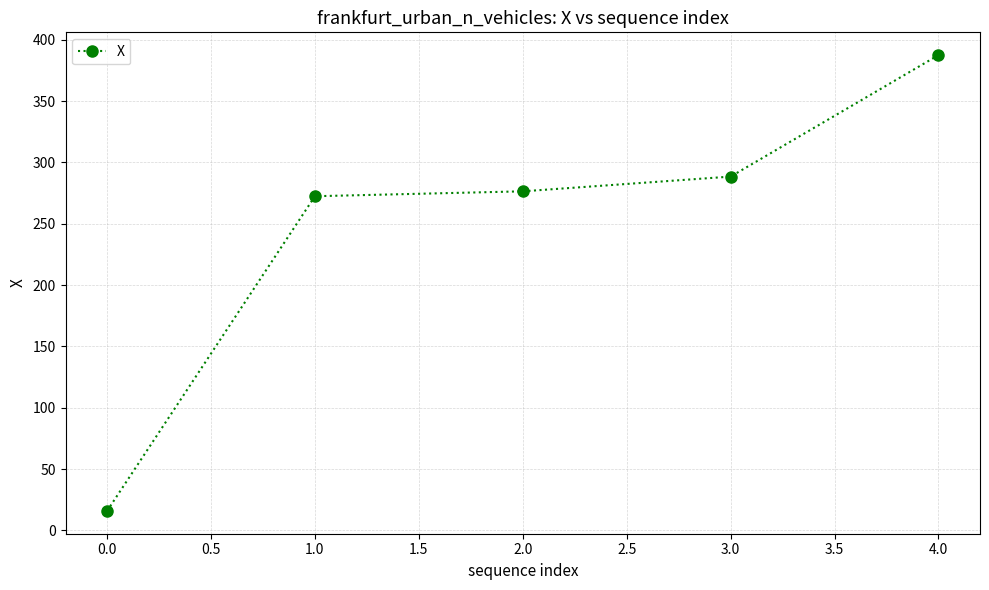

What is the sum of all values?

1240.5